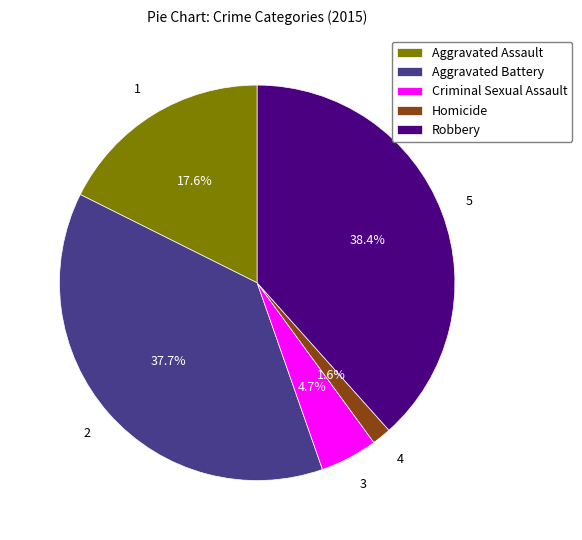

What is the smallest slice in the pie chart?

Homicide